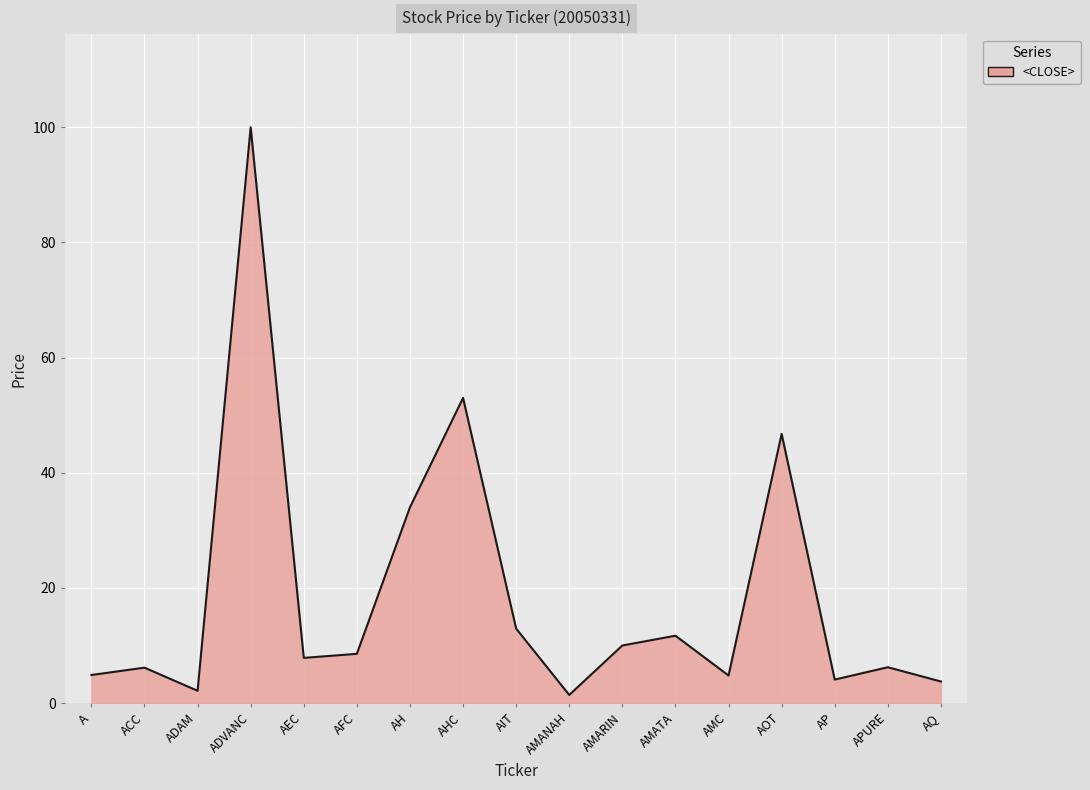

What position from the right is A?

17